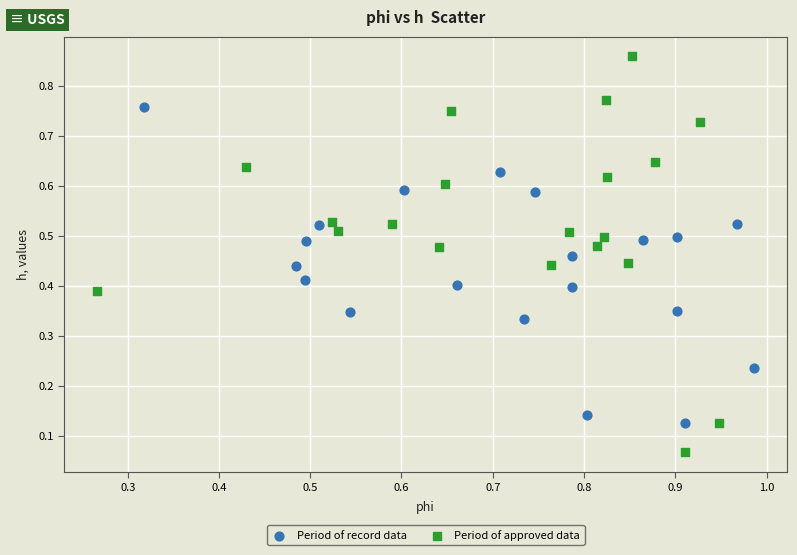

Which series contains the lowest Y value?

Period of approved data